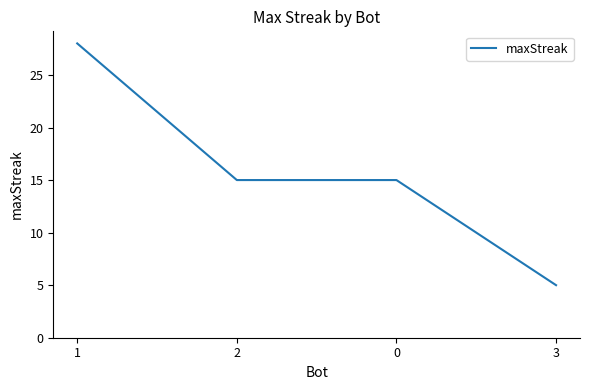

What is the minimum value shown in the chart?

5